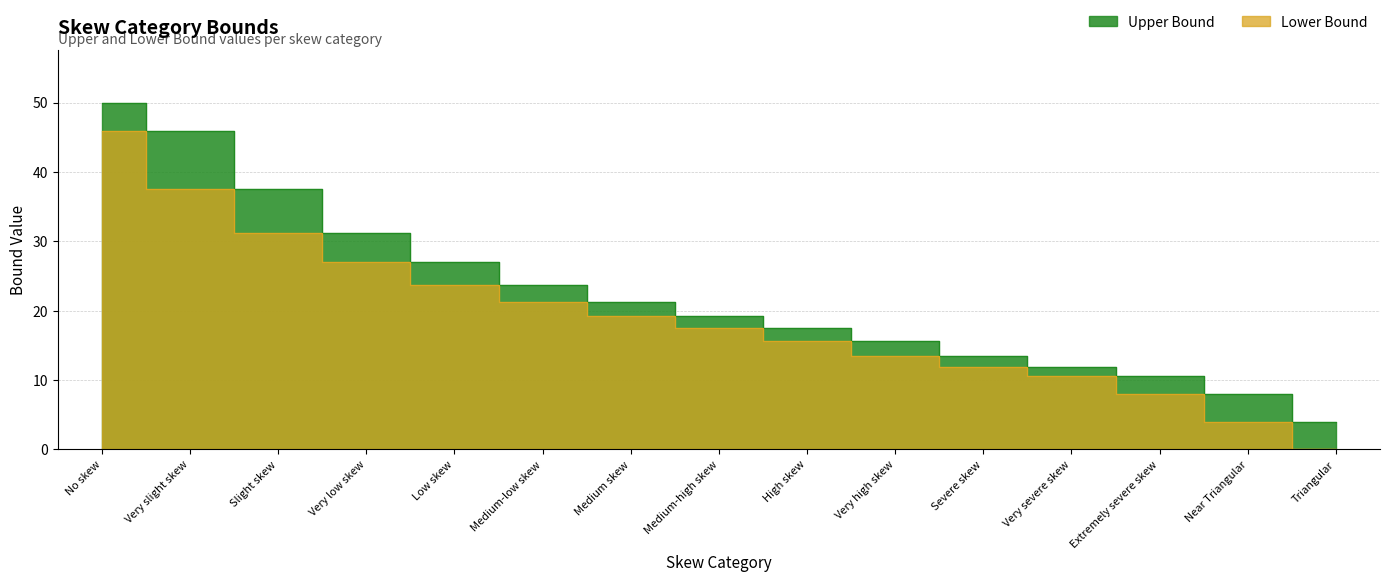

Between Very low skew and Low skew, which series saw the biggest shift?

Upper Bound